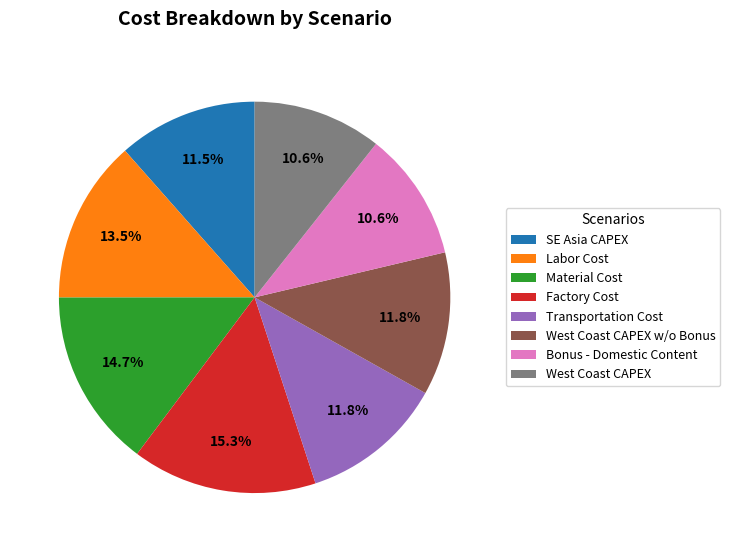

Which slice is the largest?

Factory Cost